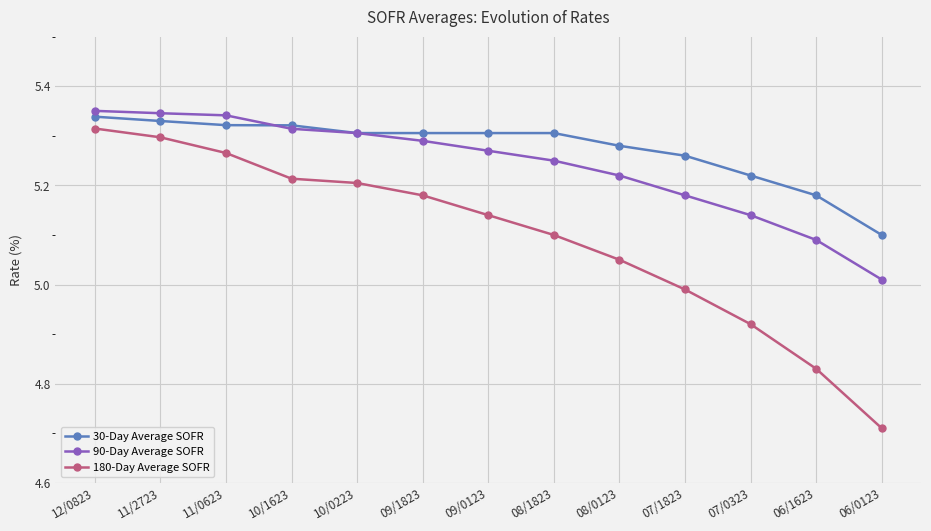

Is the value of 180-Day Average SOFR at 10/0223 greater than the value of 30-Day Average SOFR at 11/0623?

No